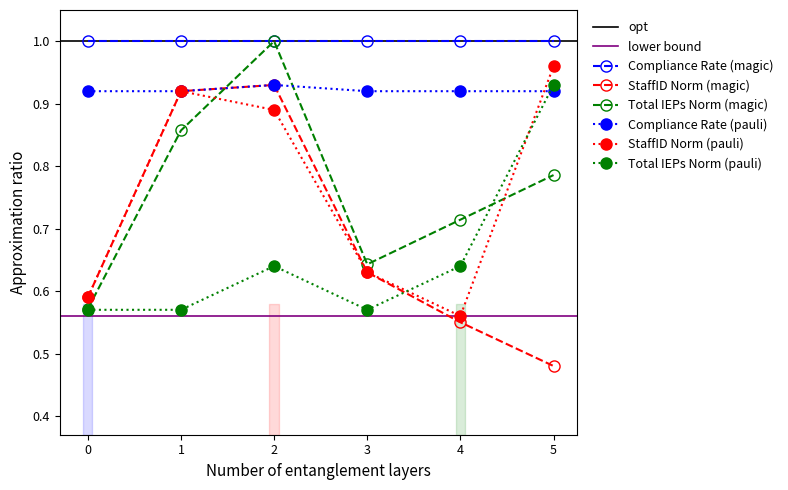

What is the difference between the maximum and minimum values in the Total IEPs series?

0.4